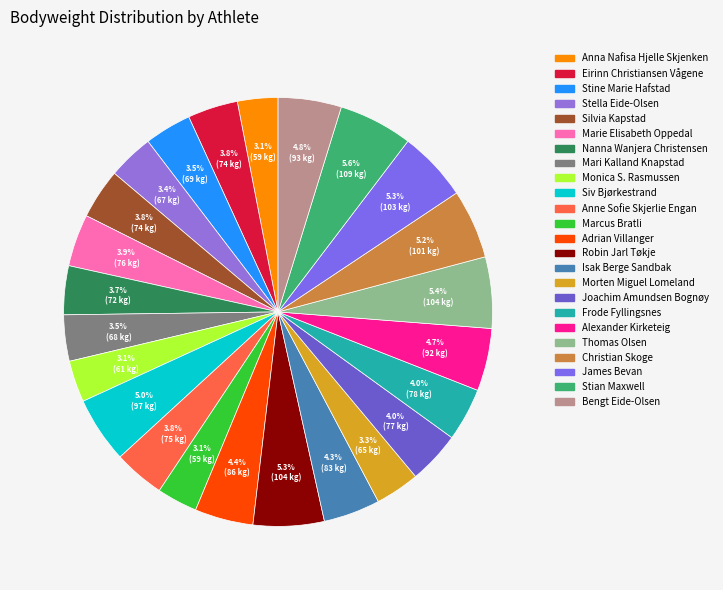

To the nearest percent, what percentage of the pie is Christian Skoge?

5%